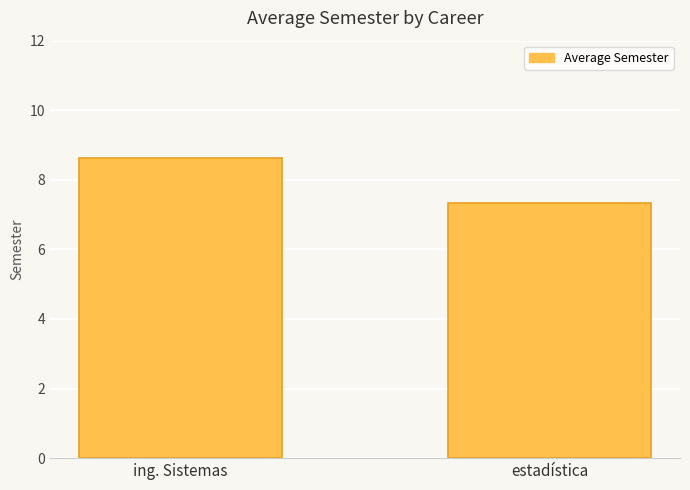

Rank the categories by value from lowest to highest.

estadística, ing. Sistemas